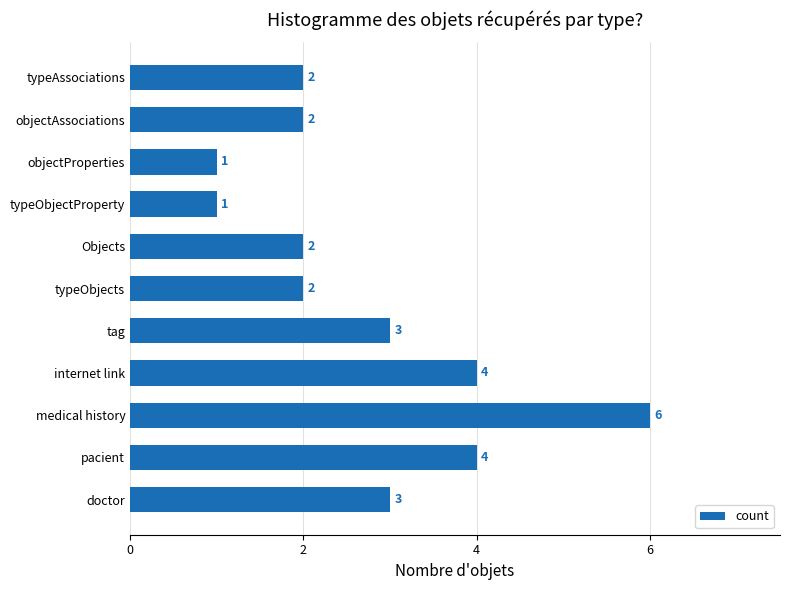

Reading bottom to top, transcribe all the data shown in this chart.

doctor=3	pacient=4	medical history=6	internet link=4	tag=3	typeObjects=2	Objects=2	typeObjectProperty=1	objectProperties=1	objectAssociations=2	typeAssociations=2